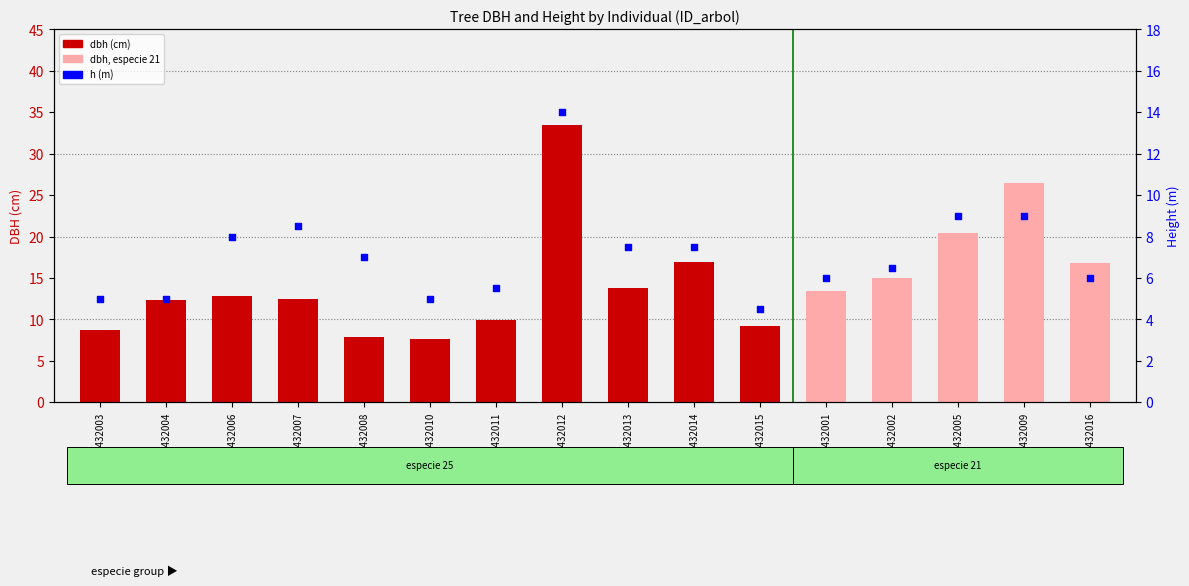

Which series reaches the maximum Y coordinate?

dbh